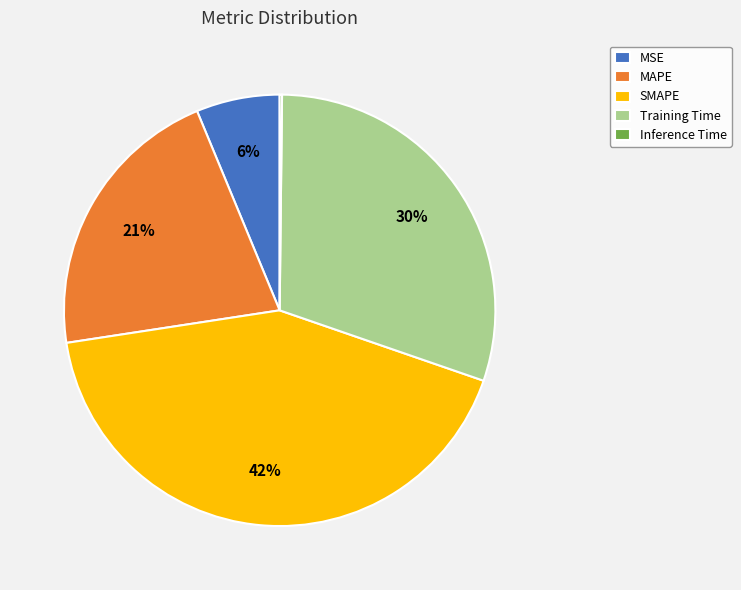

The MSE slice represents 6% of the pie. True or false?

True